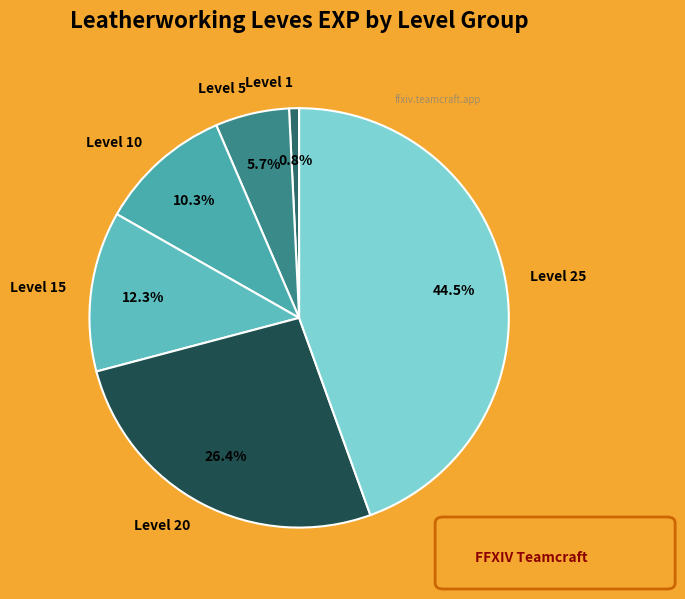

What portion of the pie excludes Level 25?

55.5%